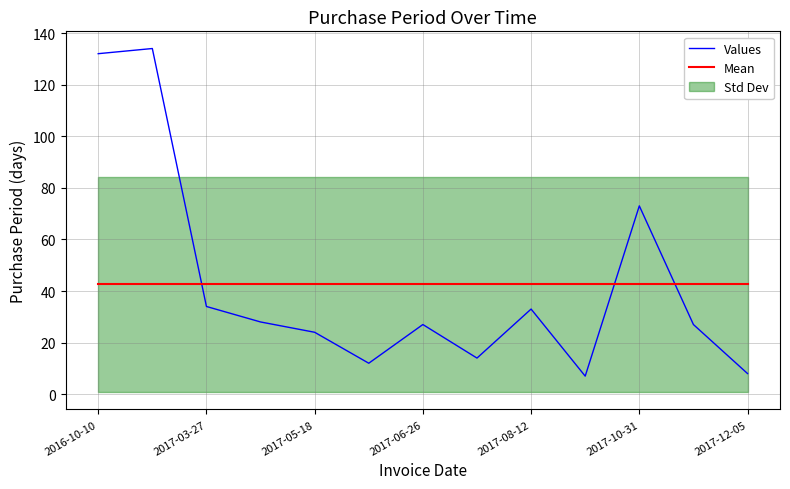

Is the value of Mean at 2016-10-10 greater than the value of Values at 2017-08-12?

Yes